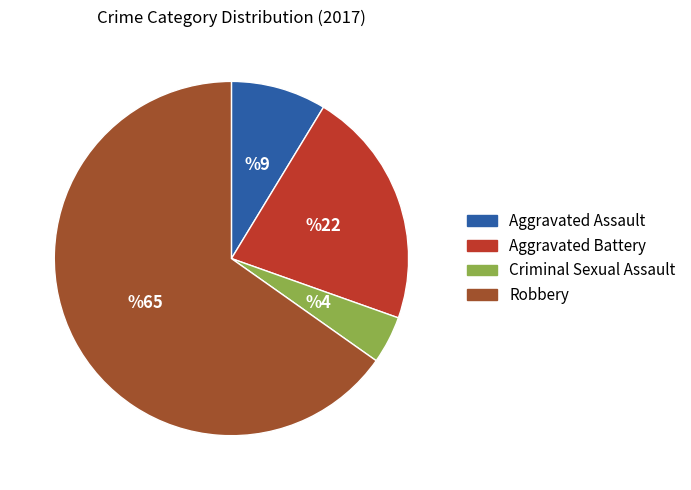

How many slices are in this pie chart?

4